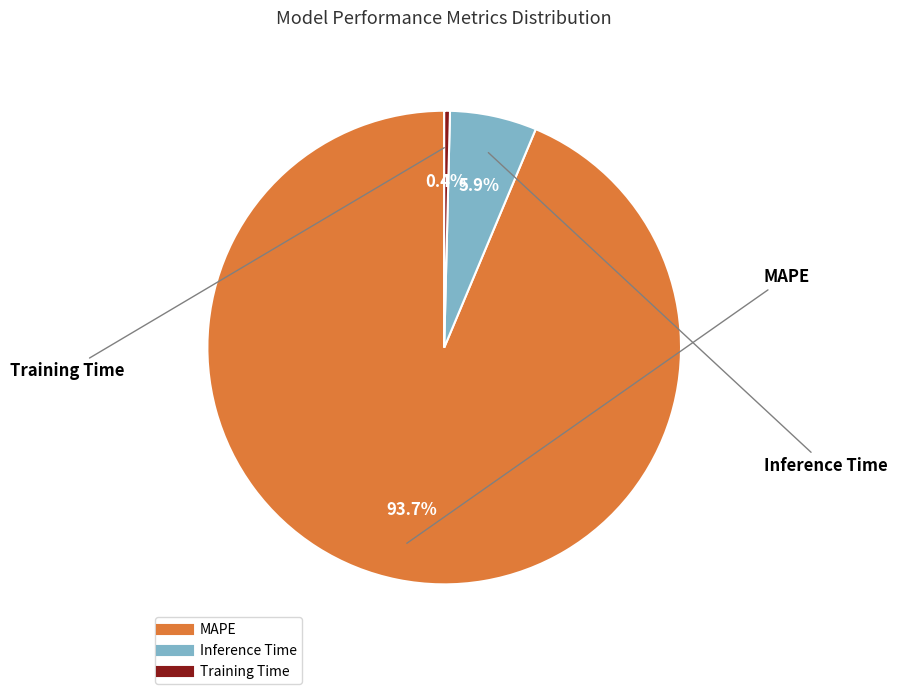

Count the number of slices in the pie.

3